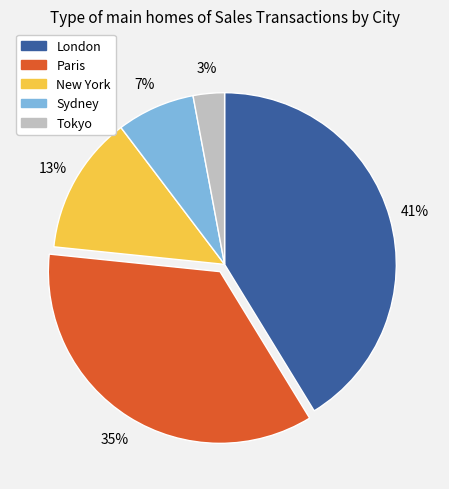

Which has a higher value, New York or Tokyo?

New York